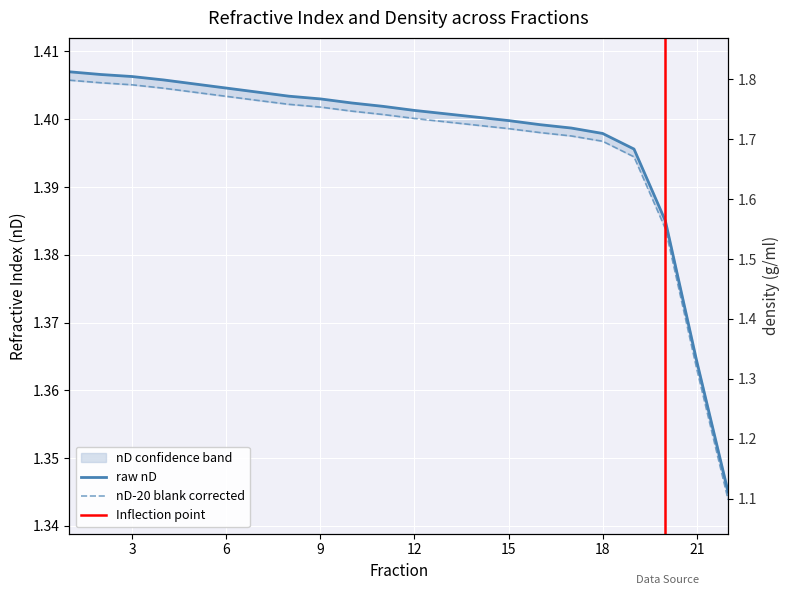

What is the smallest value displayed?

1.1